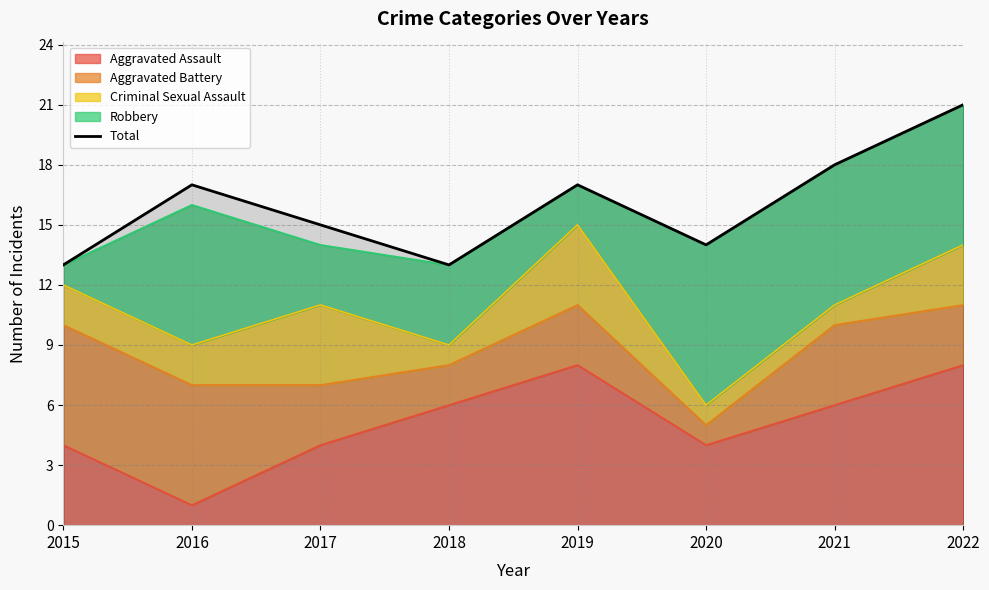

True or false: the data has more than 1 interior local peaks.

True